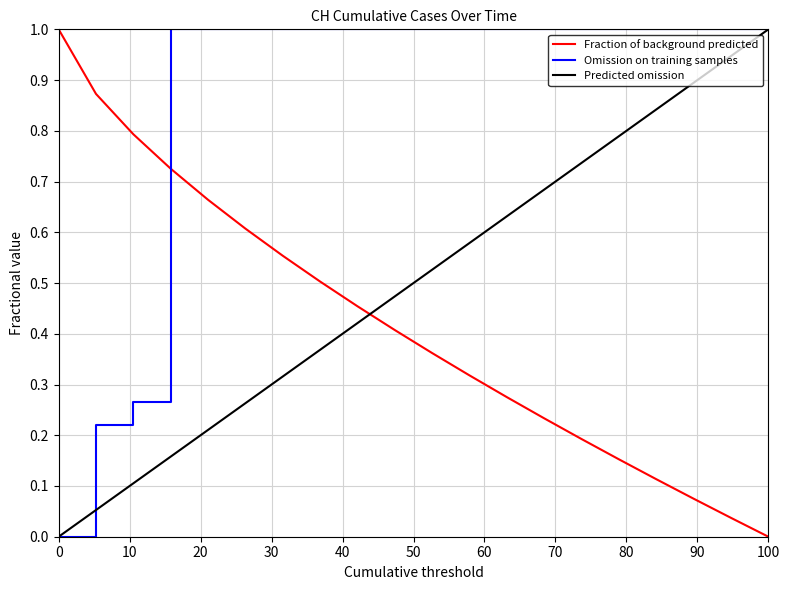

Does the chart have visible grid lines?

Yes